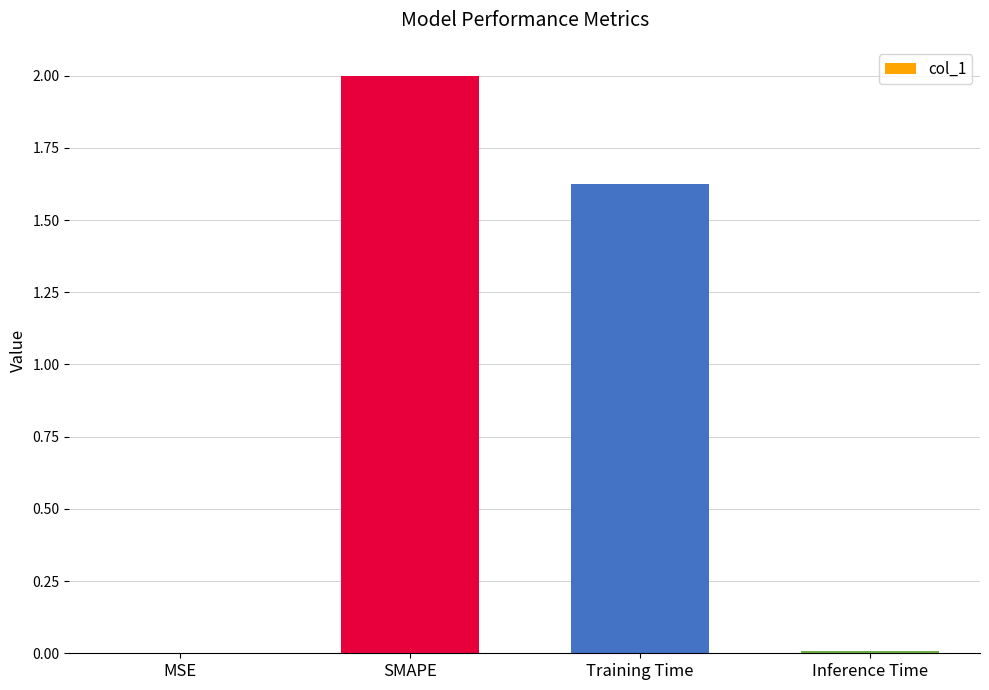

What is the sum of all values?

3.6